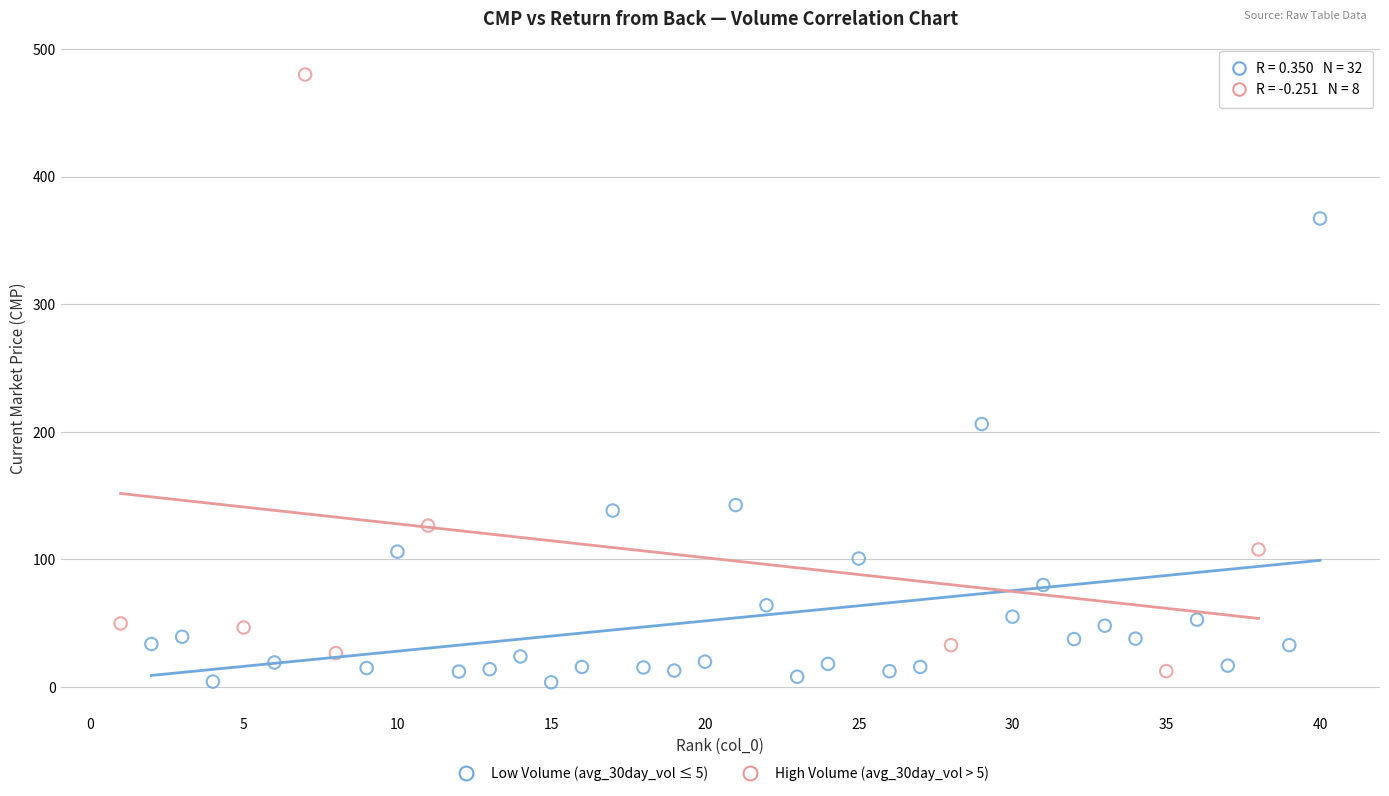

What are all the series names shown in the legend?

Low Volume (avg_30day_vol ≤ 5), High Volume (avg_30day_vol > 5)